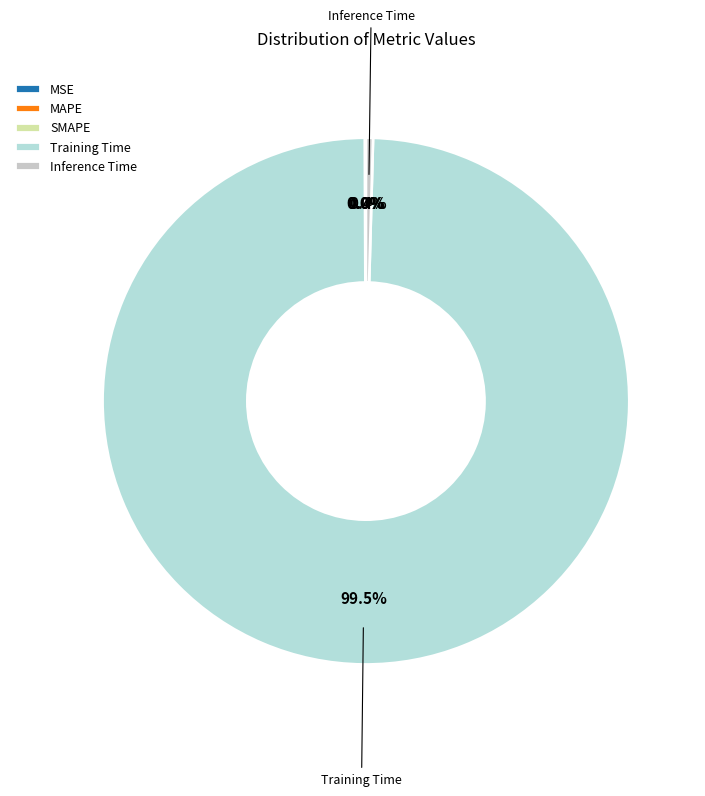

The MSE slice represents 1% of the pie. True or false?

False